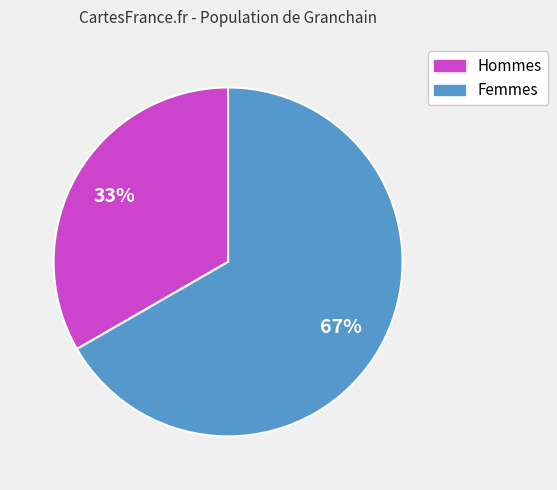

Which slice is the largest?

Femmes